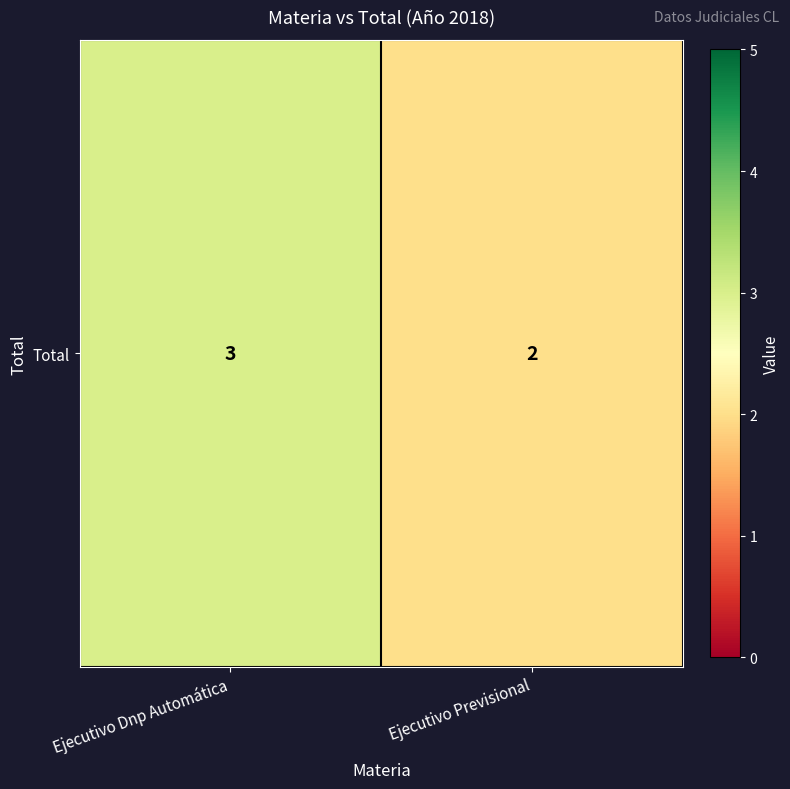

Is it true that the value at Ejecutivo Previsional is 1?

False